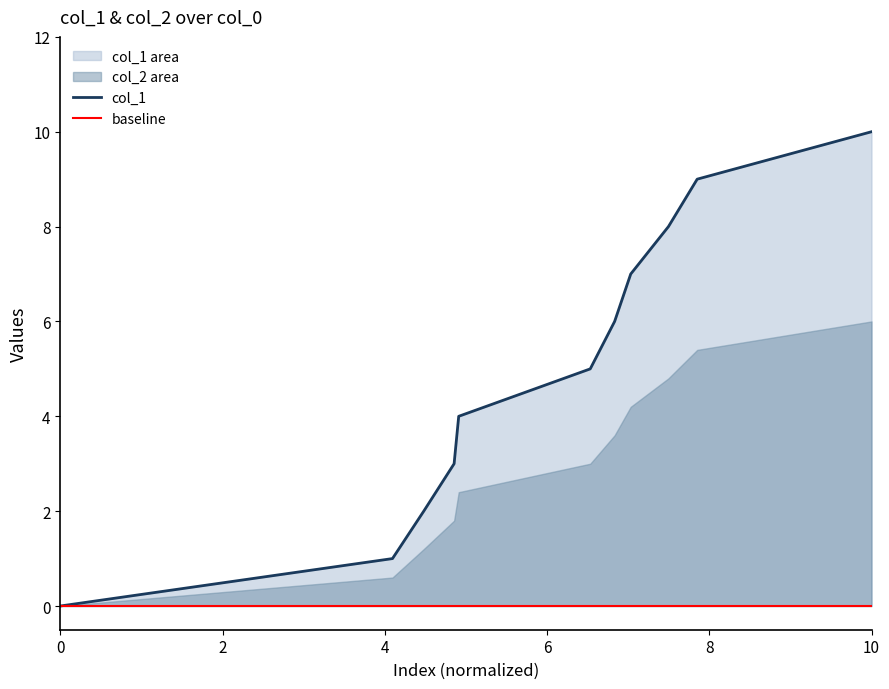

The col_1 series shows 0 at 0. True or false?

True